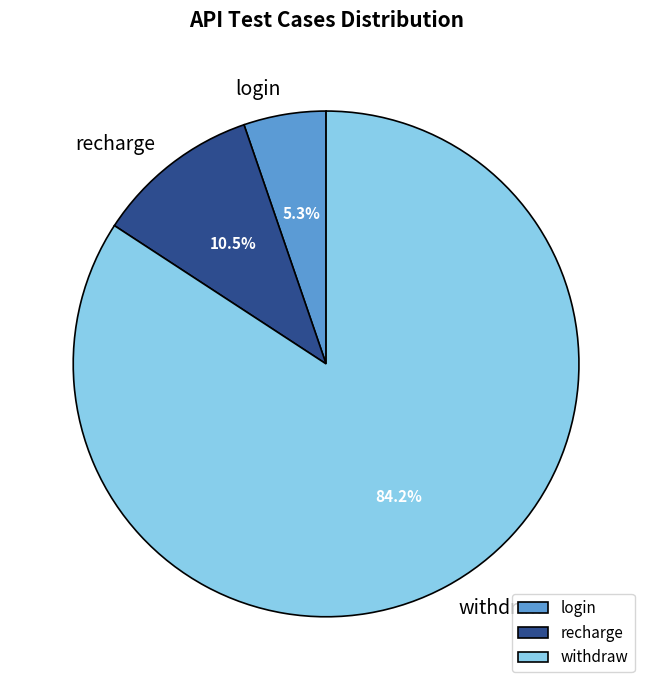

Is it true that withdraw is 75% of the pie?

False